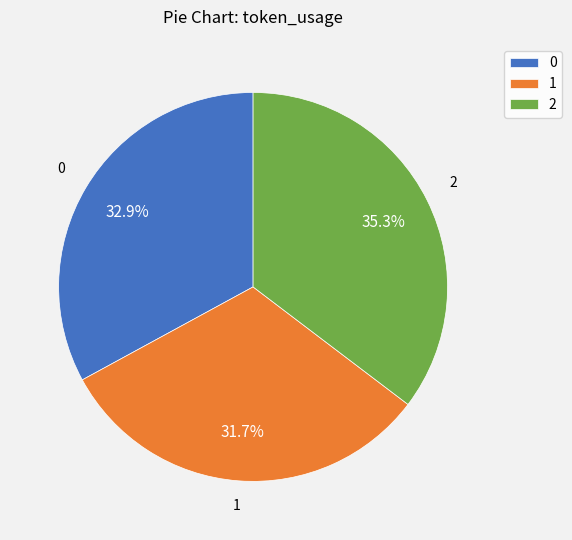

What portion of the pie excludes 2?

64.7%